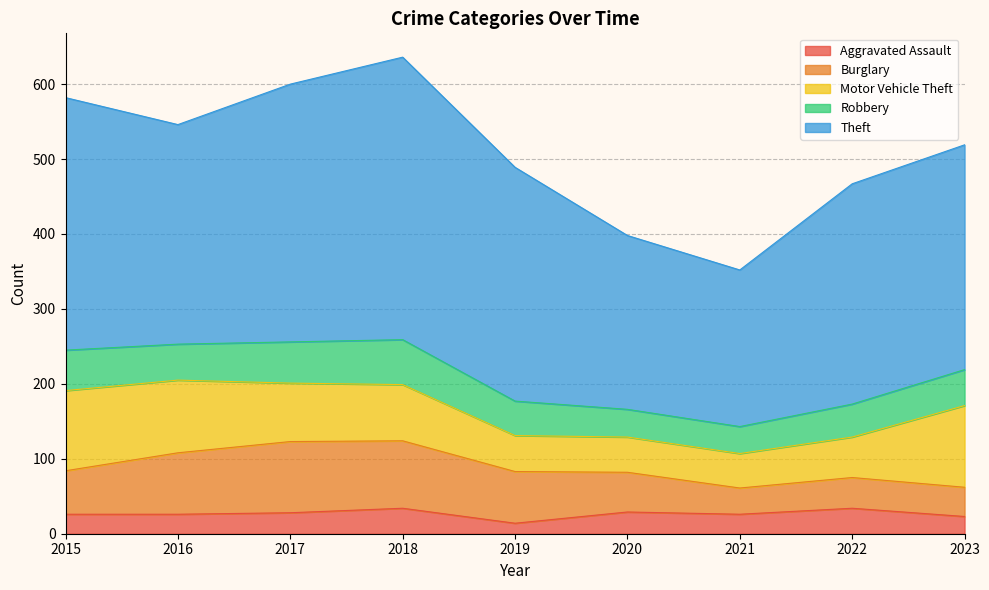

How many values in the Burglary series are below 58?

4